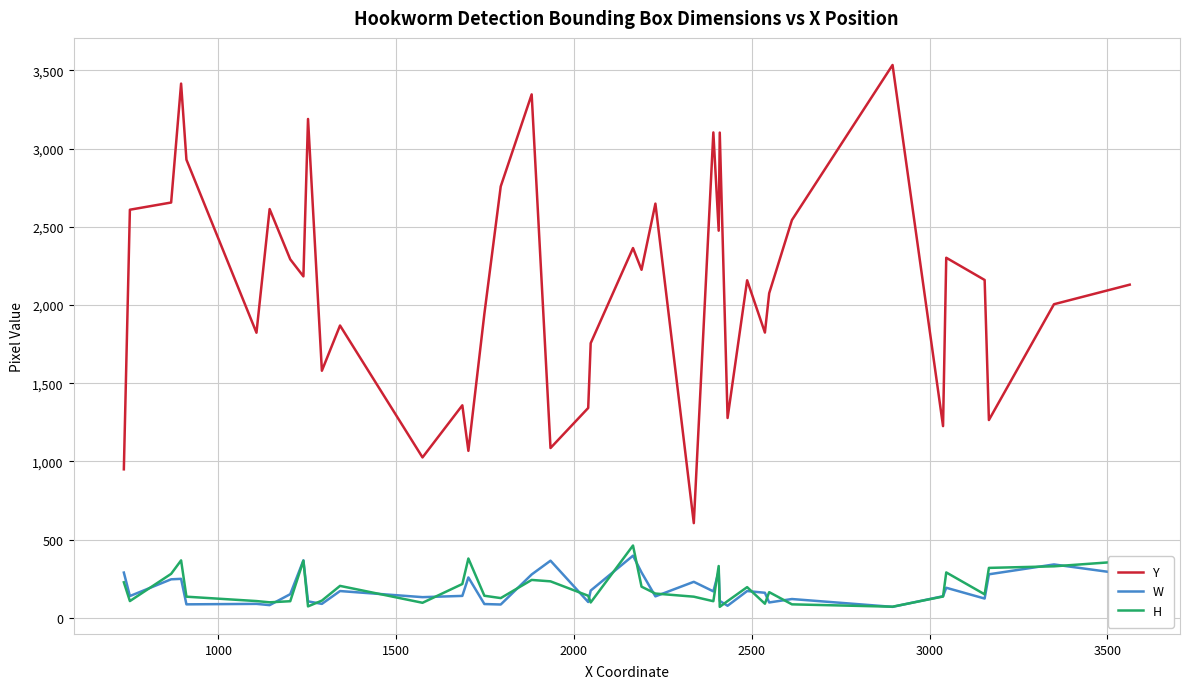

What is the maximum value shown in the chart?

3534